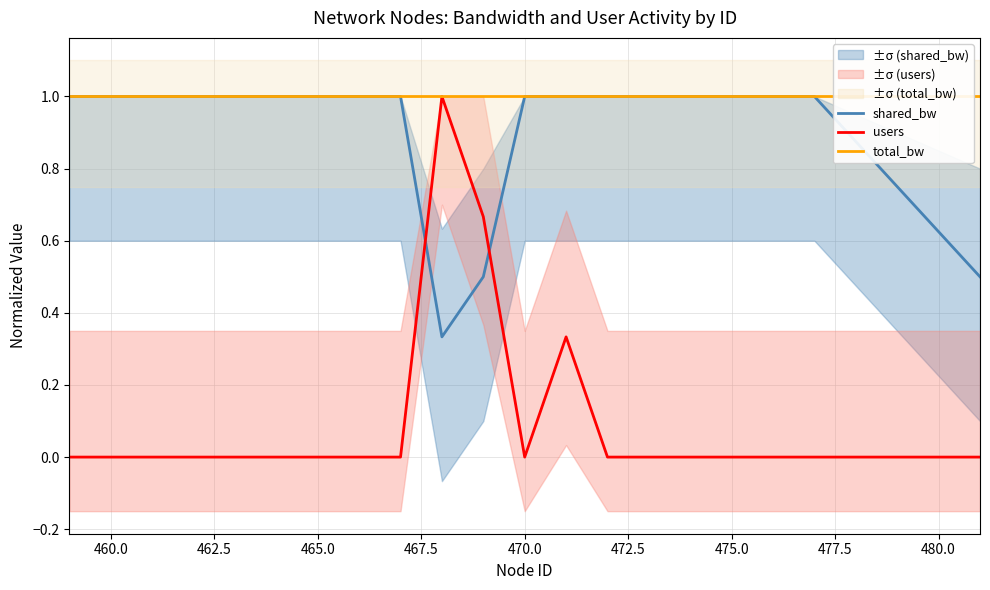

What is the maximum value for total_bw?

1.0